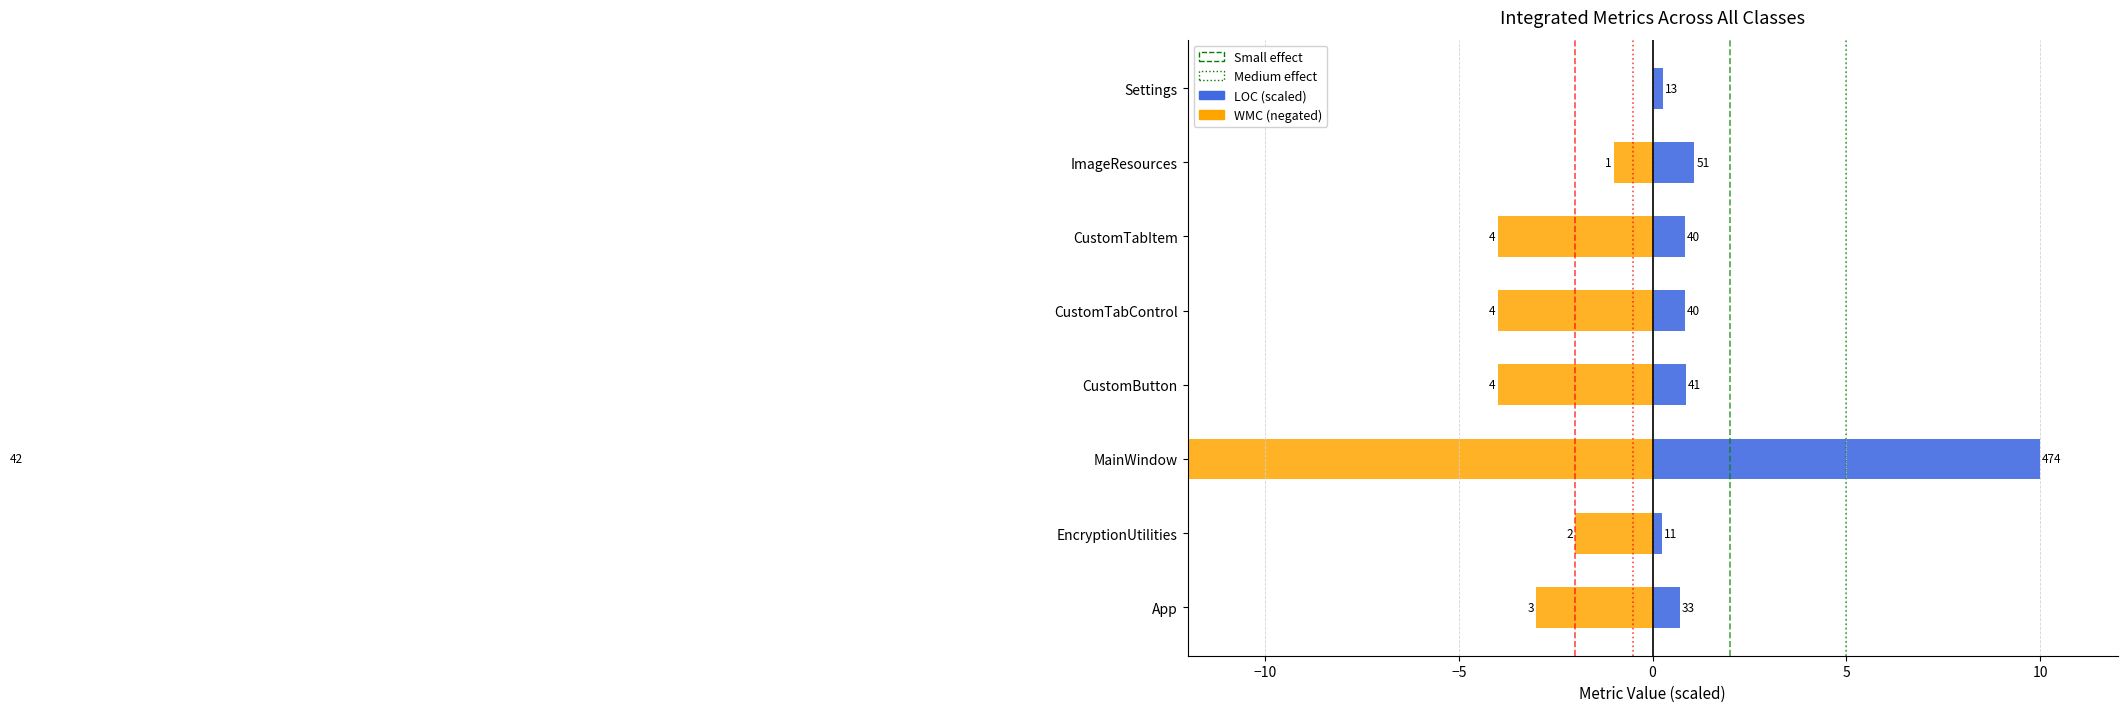

Which series has the largest range (max minus min)?

WMC (negated)